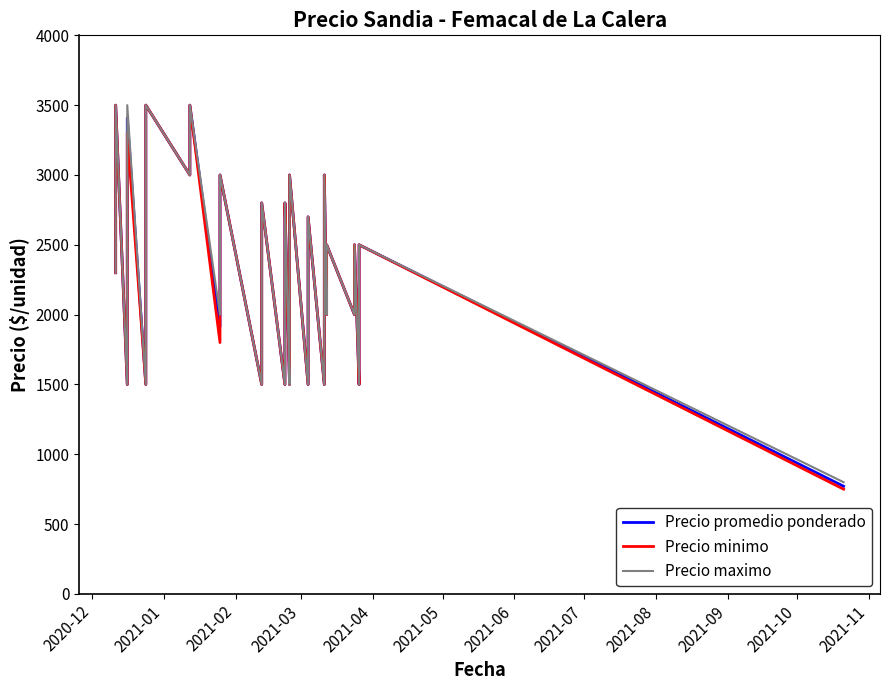

True or false: Precio promedio ponderado and Precio minimo cross at least once.

False